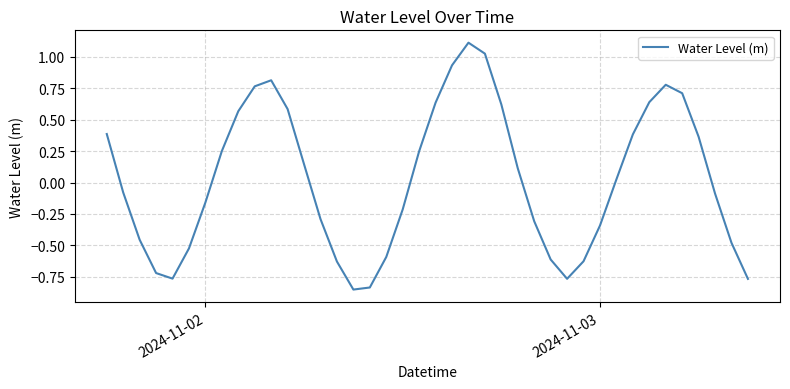

What is the difference between the maximum and minimum values?

2.0